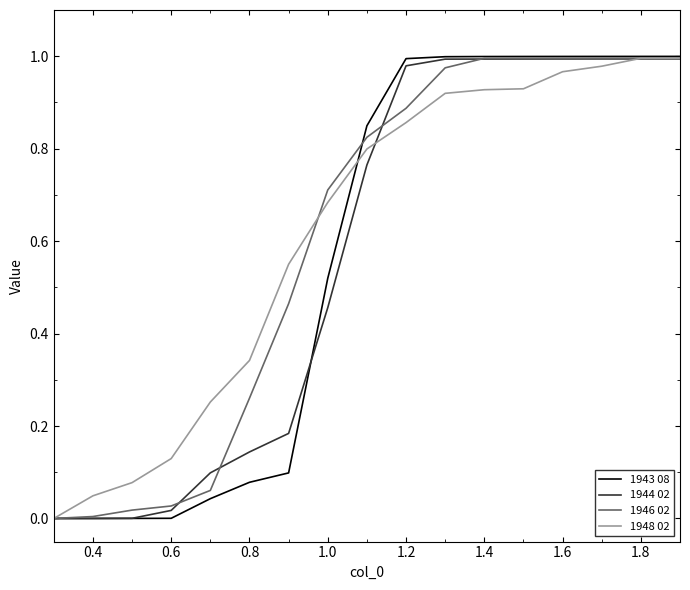

What are all the series names shown in the legend?

1943 08, 1944 02, 1946 02, 1948 02